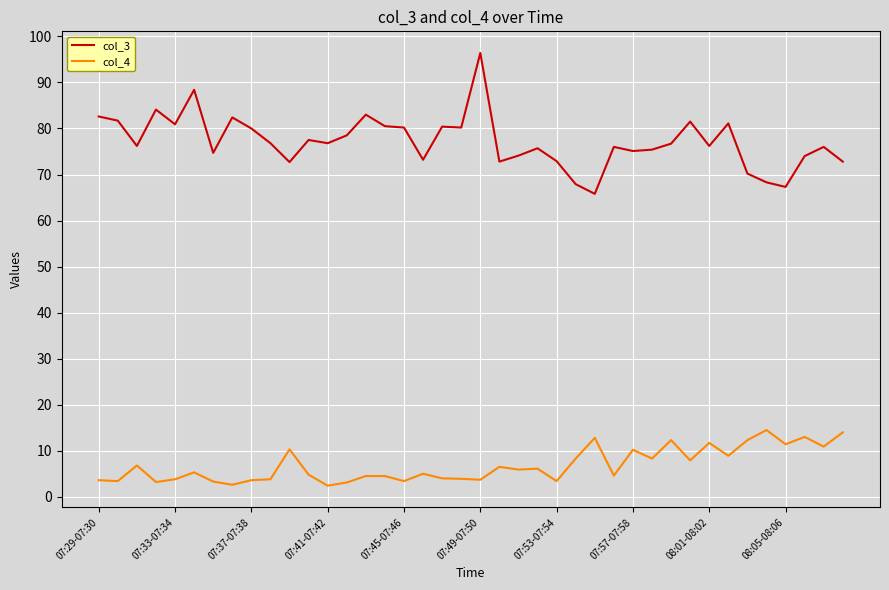

What is the difference between the maximum and minimum values in the col_3 series?

30.6